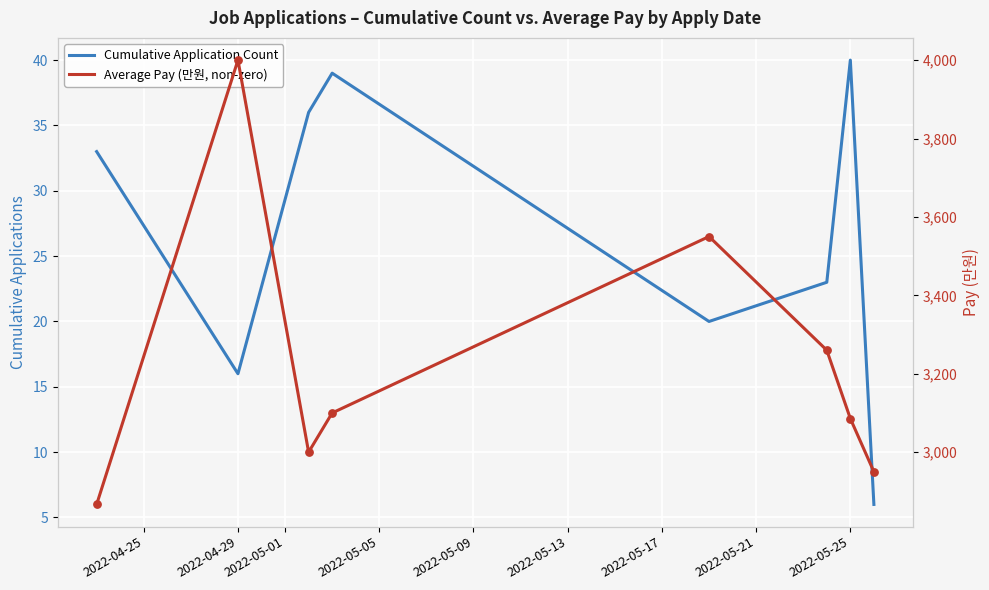

Is the value of Cumulative Application Count at 2022-05-09 greater than the value of Average Pay (만원, non-zero) at 2022-04-29?

No